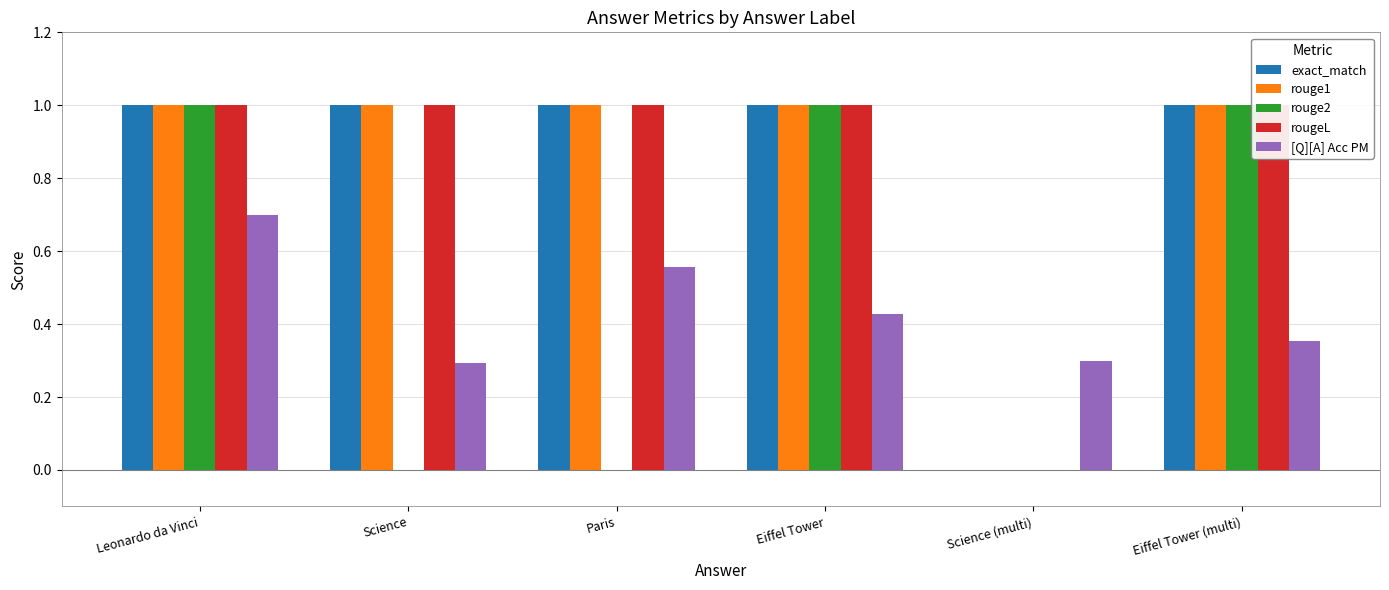

Rank the categories by exact_match value from lowest to highest.

Science (multi), Leonardo da Vinci, Science, Paris, Eiffel Tower, Eiffel Tower (multi)